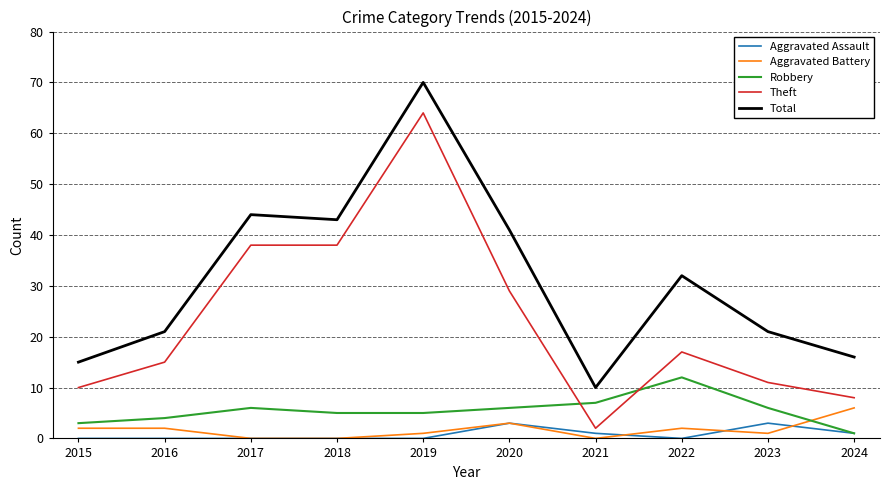

True or false: Robbery and Total intersect in this chart.

False